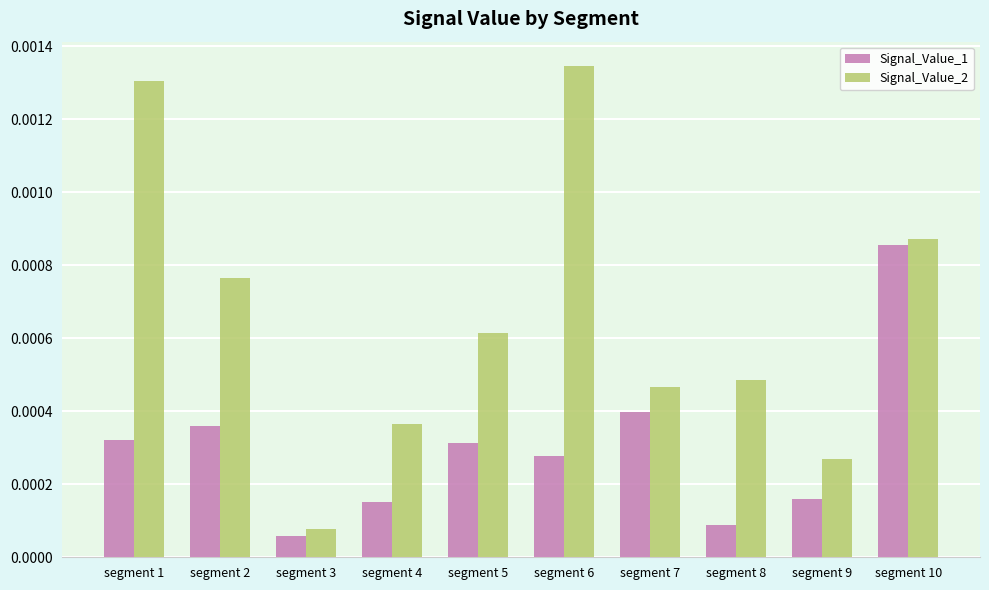

At segment 9, list the series in order from largest to smallest.

Signal_Value_2, Signal_Value_1